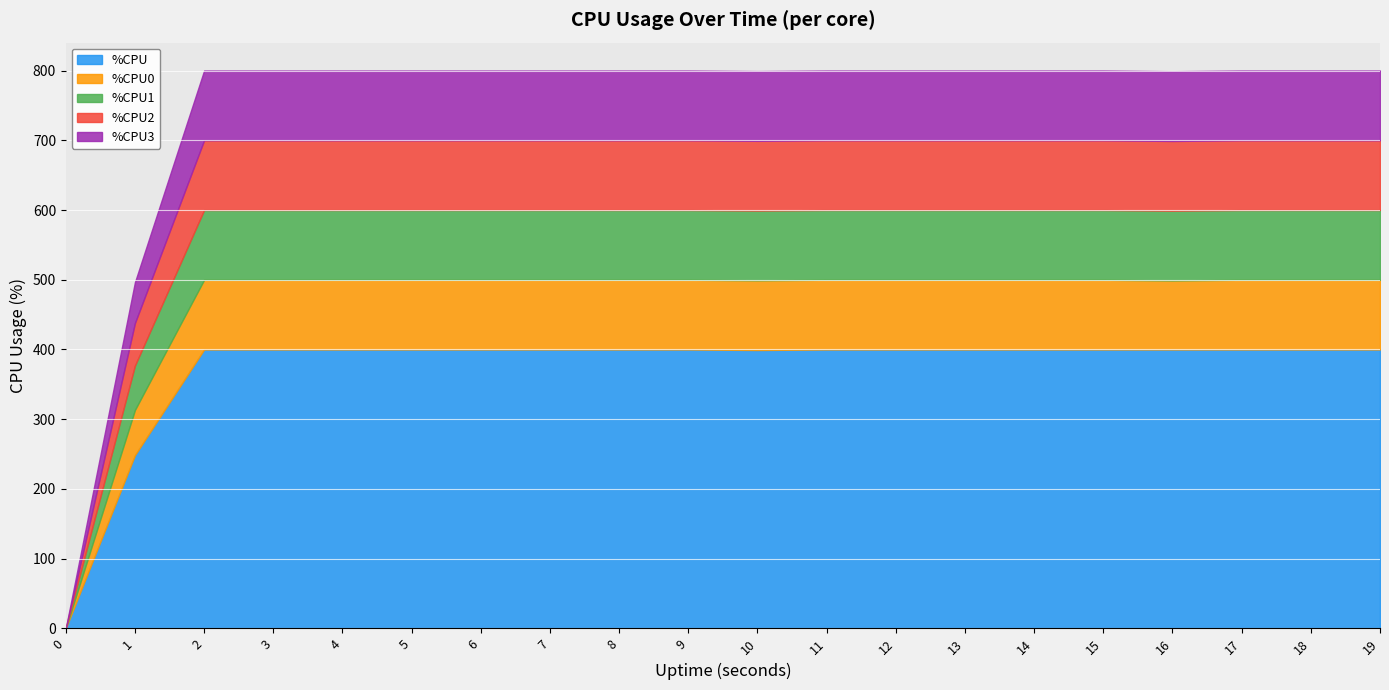

What is the sum of all %CPU2 values?

1861.0